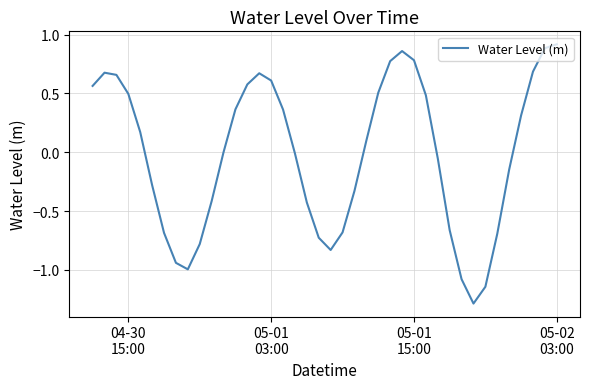

How many lines are shown in the chart?

1